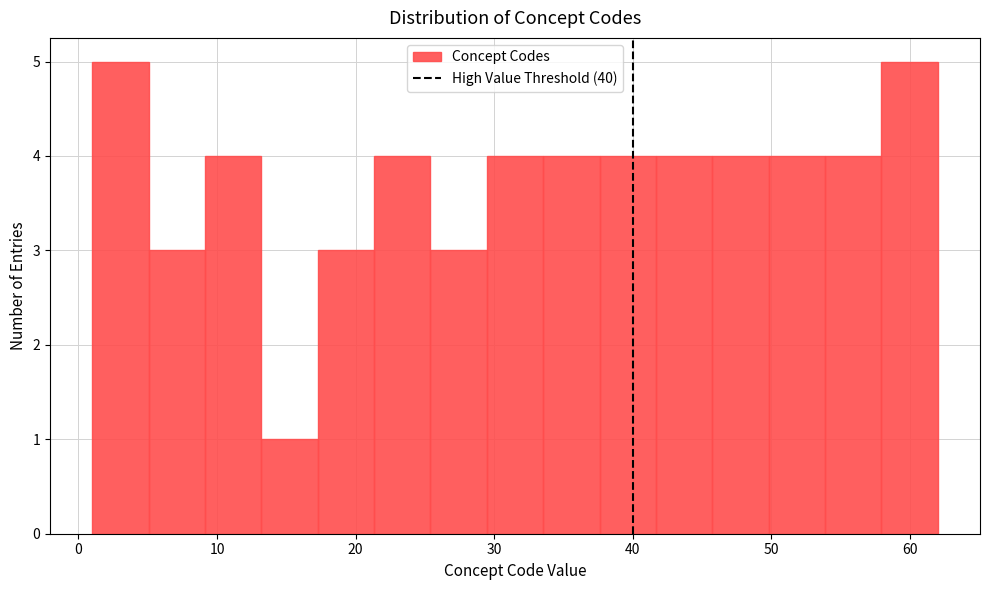

Reading left to right, transcribe this chart: for each bar, give the range it covers on the x-axis and its height. Neither the bar edges nor the heights are printed on the chart, so give them approximately, as read against the axes.

1 to 5: 5
5 to 9: 3
9 to 13: 4
13 to 17: 1
17 to 21: 3
21 to 25: 4
25 to 29: 3
29 to 34: 4
34 to 38: 4
38 to 42: 4
42 to 46: 4
46 to 50: 4
50 to 54: 4
54 to 58: 4
58 to 62: 5